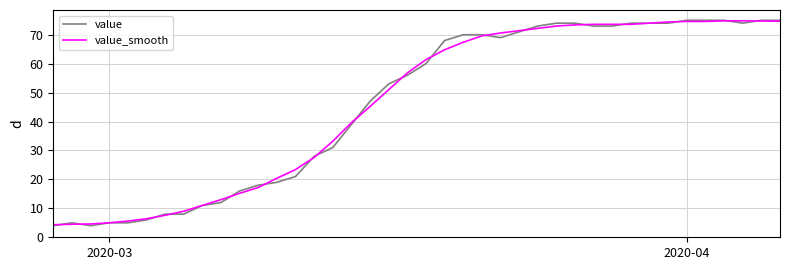

Does the chart have visible grid lines?

Yes